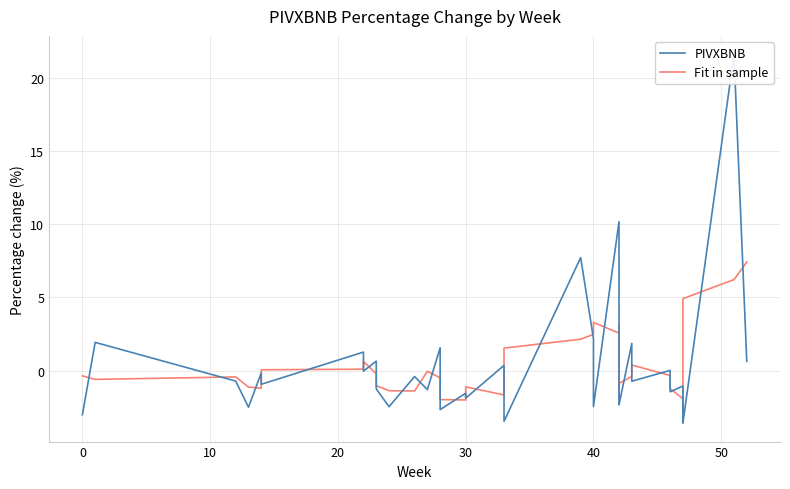

Does the chart display data point markers on the line(s)?

No